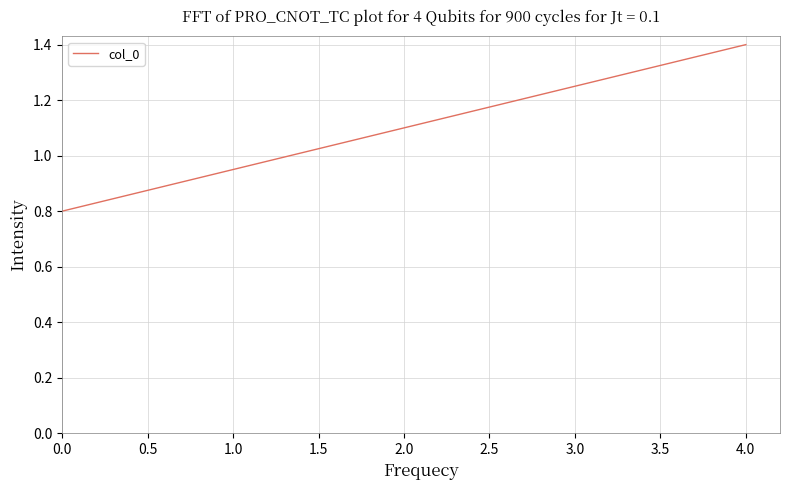

At which label does the data first exceed 1?

2.0